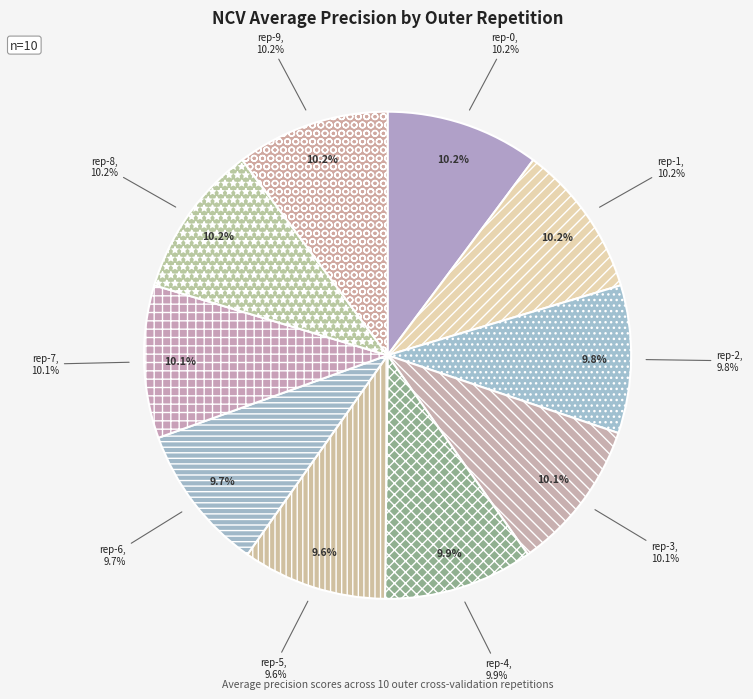

How many slices are in this pie chart?

10